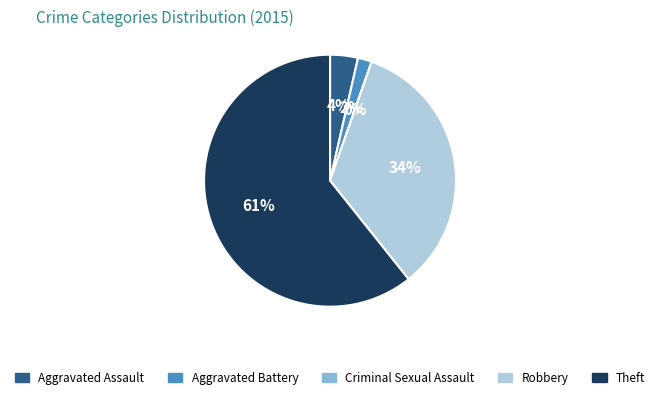

Does any single category account for the majority?

Yes